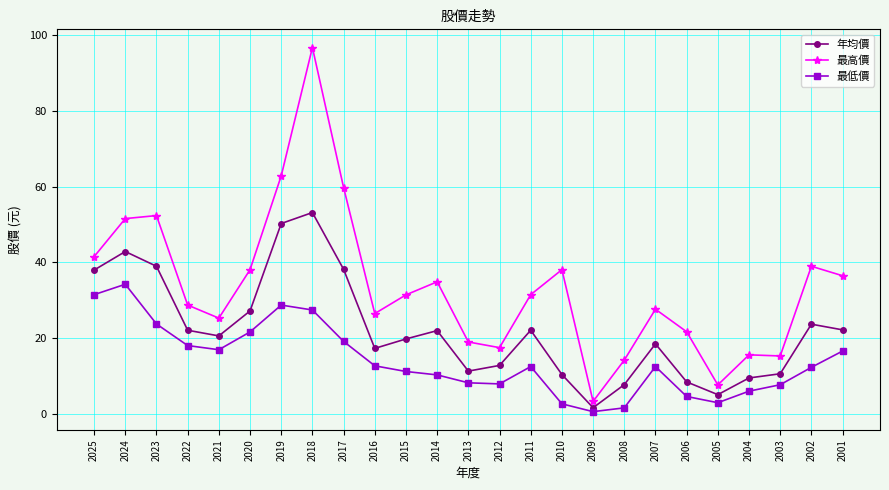

True or false: 最低價 has more than 2 interior local peaks.

True